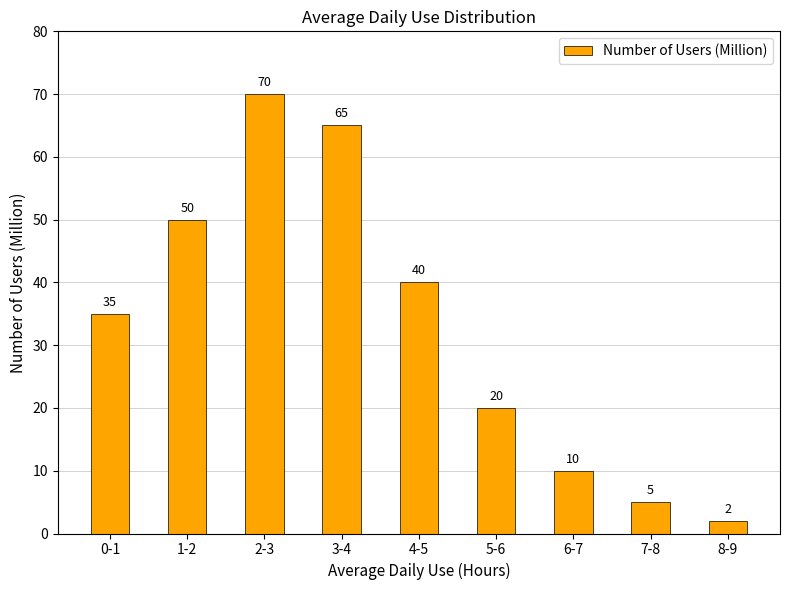

How many values are below 35?

4